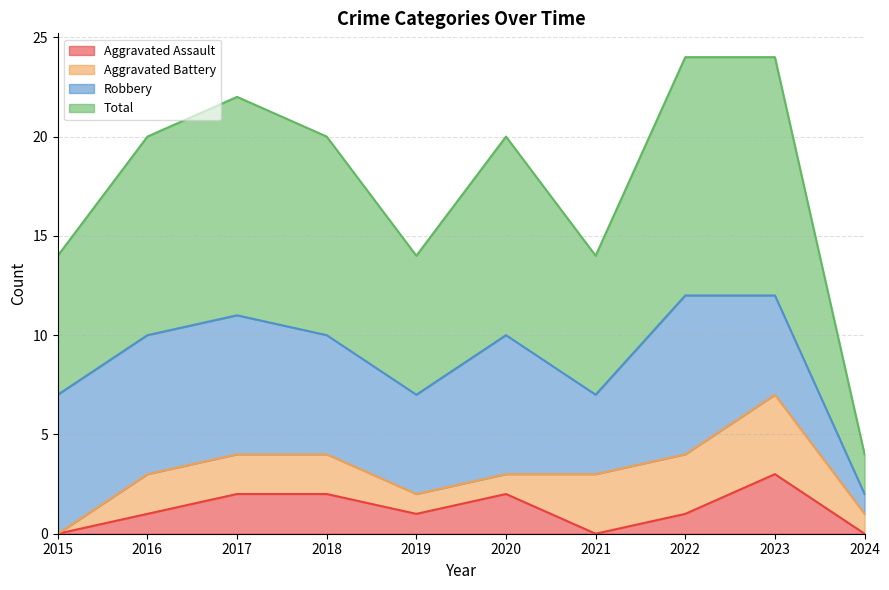

Which category has the lowest value in the Aggravated Assault series?

2015